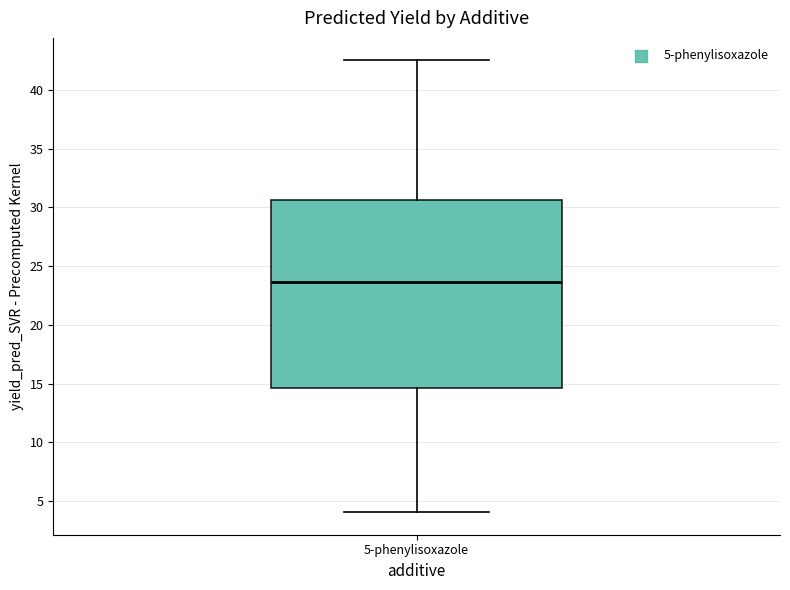

Transcribe this box plot: give where the median line is, the range the box spans, and where the two whiskers end, as read against the y-axis. The values are not printed on the chart, so give them approximately, as read against the axis.

median 23.5, box 14.5 to 30.5, whiskers 4.0 to 42.5